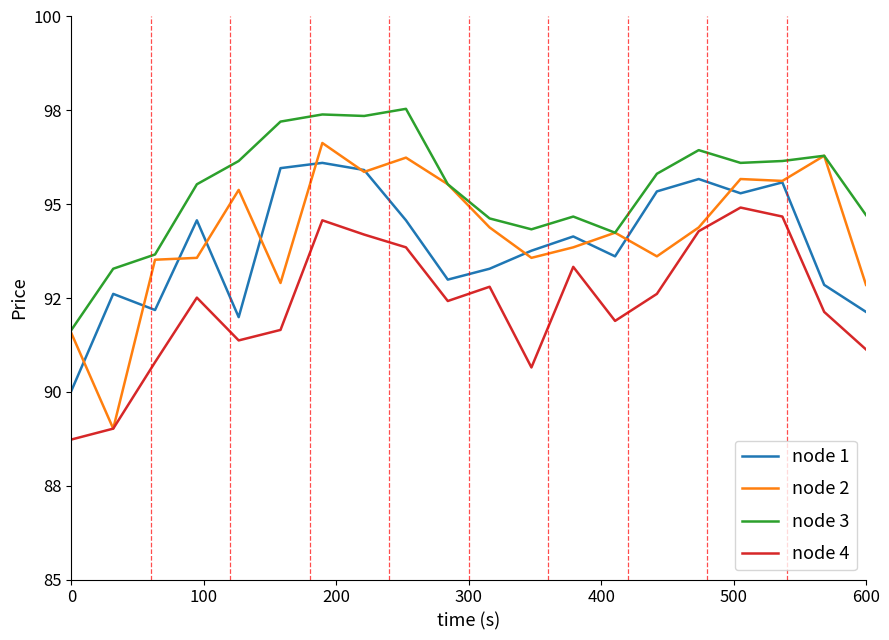

What are all the series names shown in the legend?

node 1, node 2, node 3, node 4